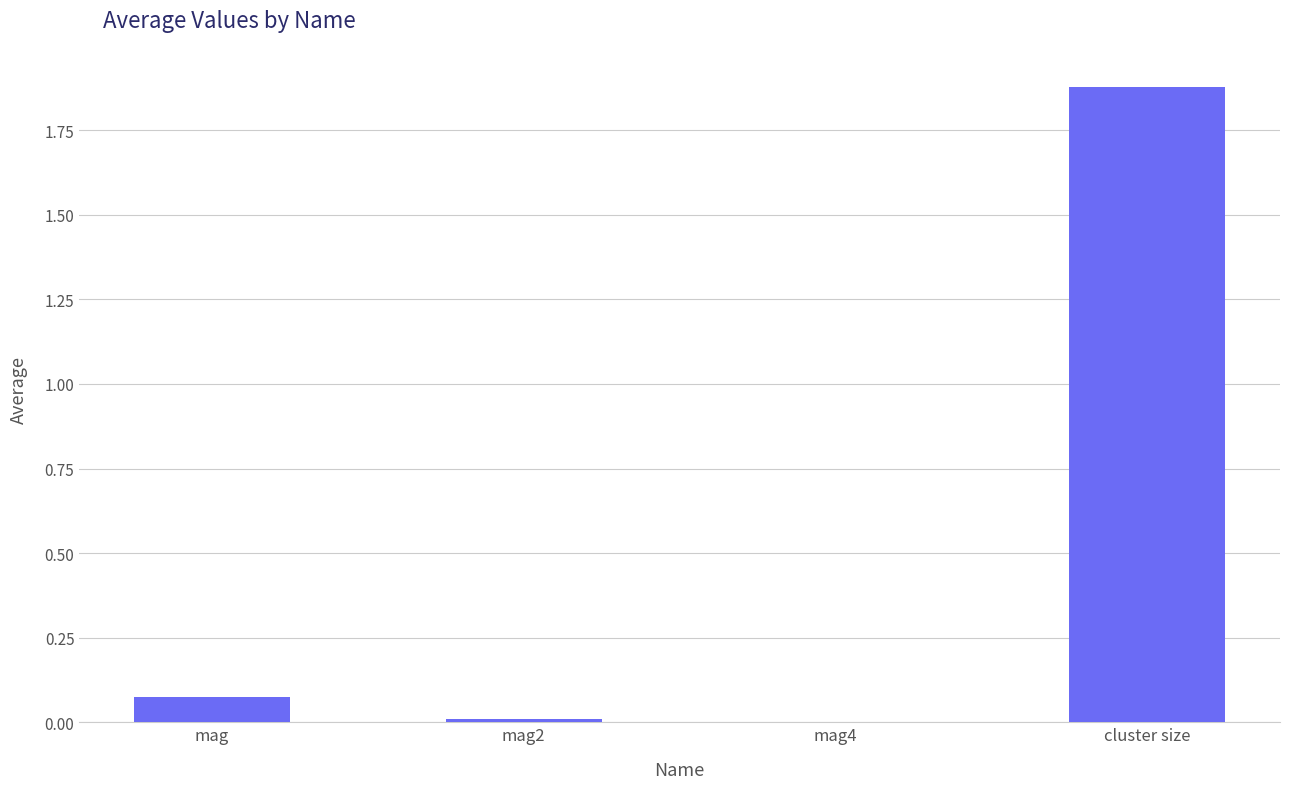

How many distinct data groups are displayed?

1